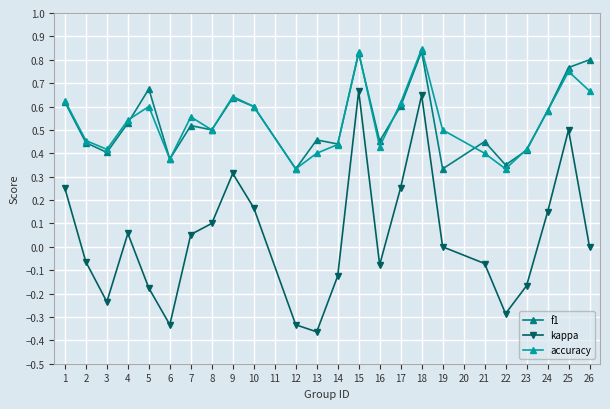

True or false: f1 has more than 1 points higher than both neighbors.

True